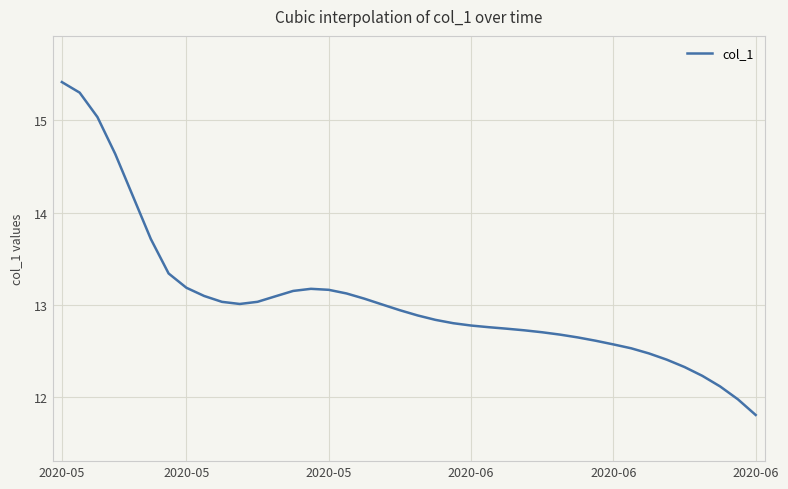

What is the difference between the maximum and minimum values?

3.6